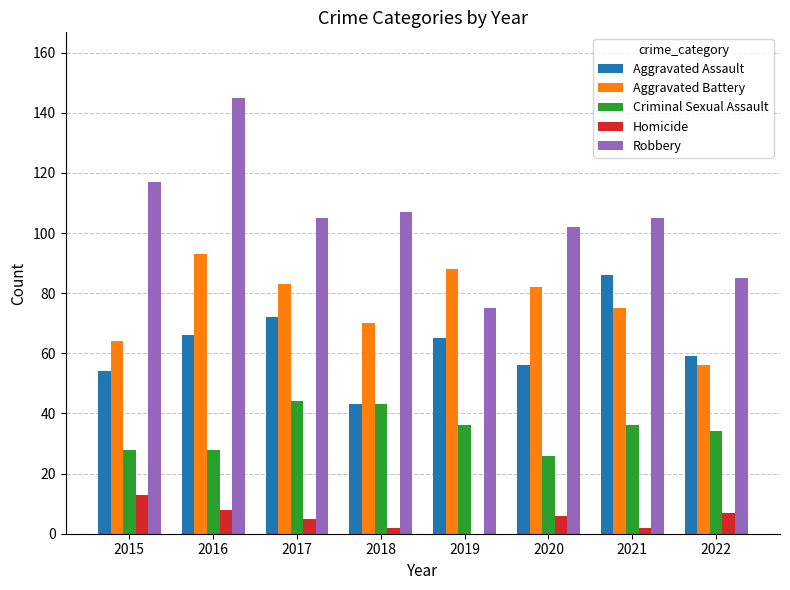

Which series changed the most between 2016 and 2020?

Robbery